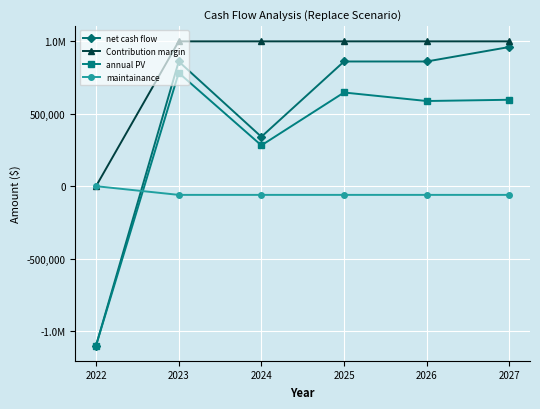

True or false: Contribution margin and annual PV cross at least once.

False